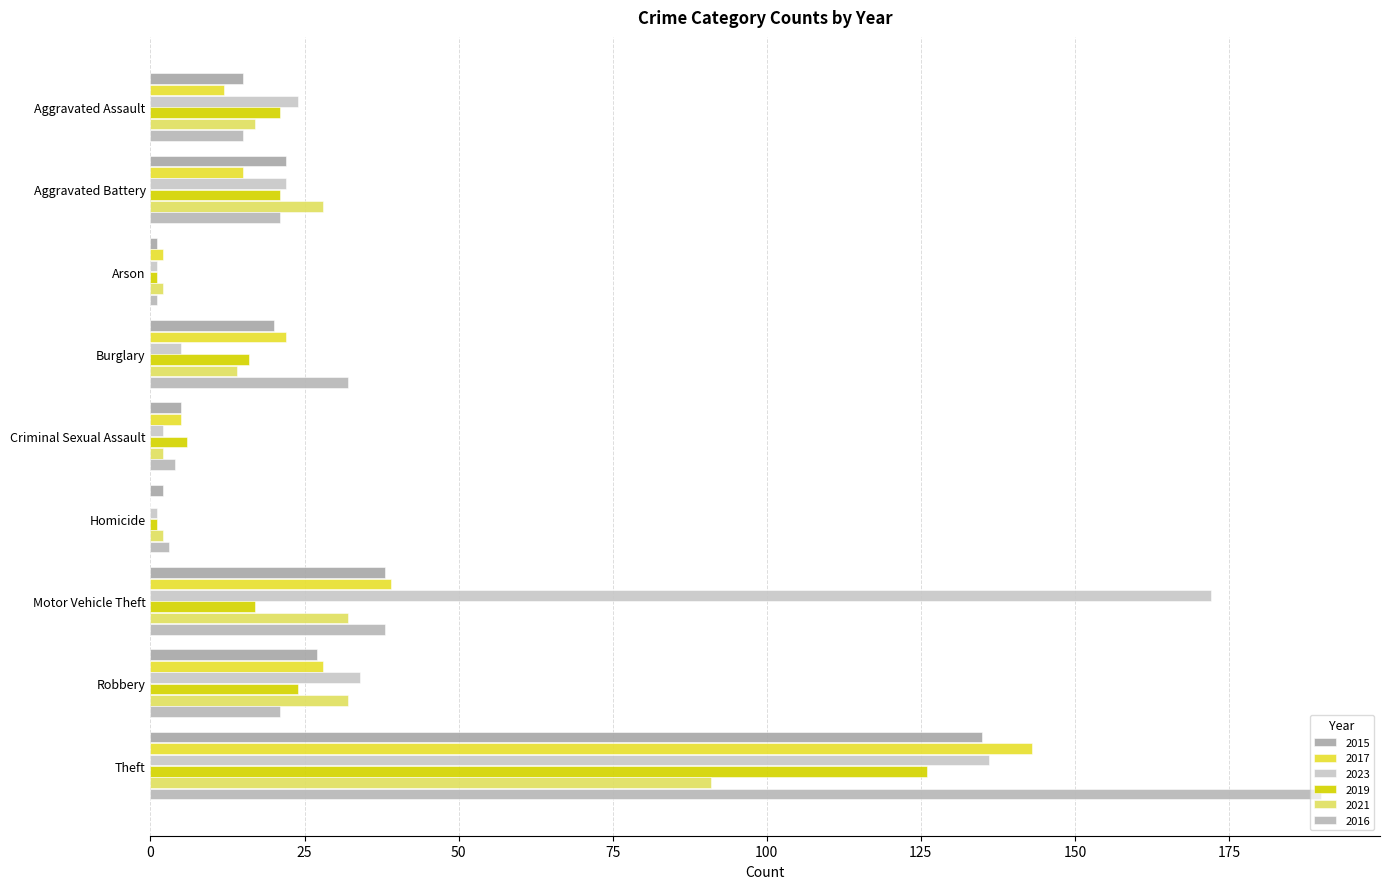

The 2016 series shows 21 at Robbery. True or false?

True